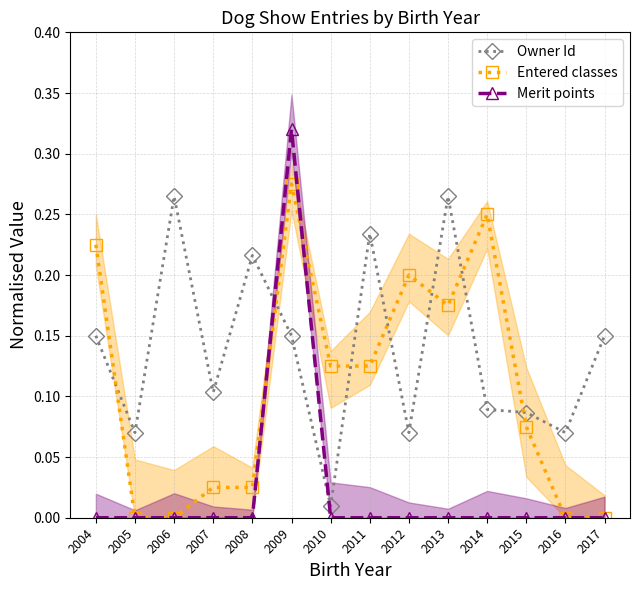

Between which two adjacent categories do Merit points and Entered classes first intersect?

2008 and 2009